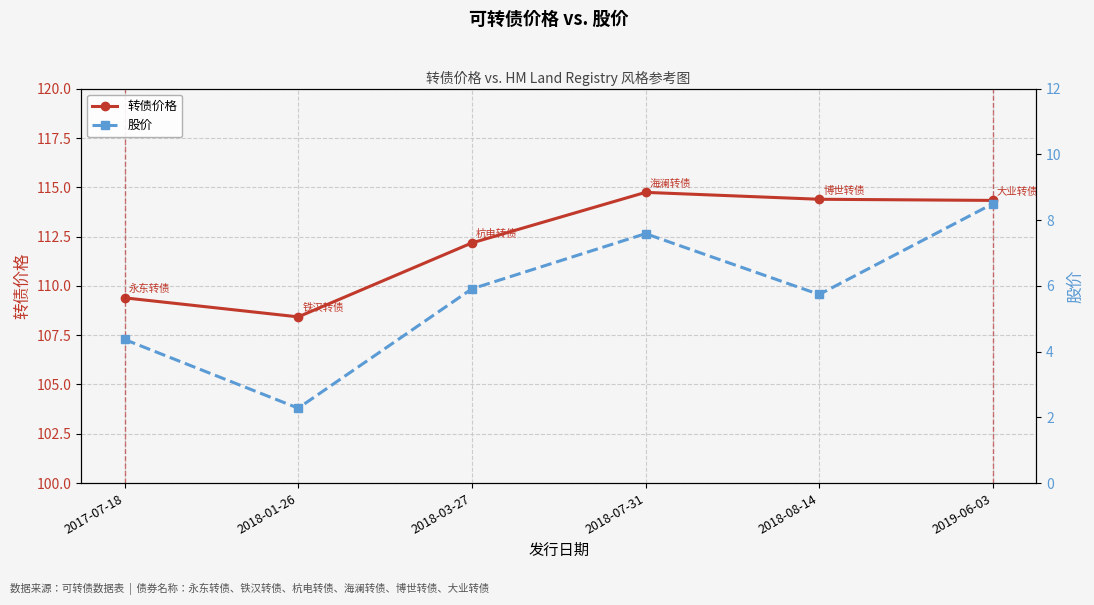

What is the sum of the 股价 values at 2017-07-18 and 2018-03-27?

10.3